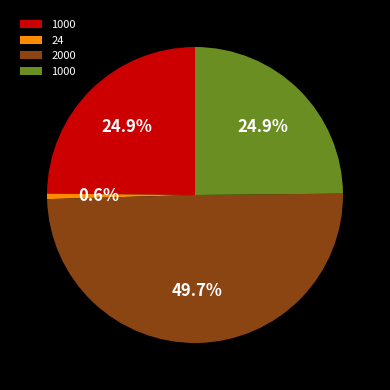

Is there any slice that represents more than half of the pie?

No